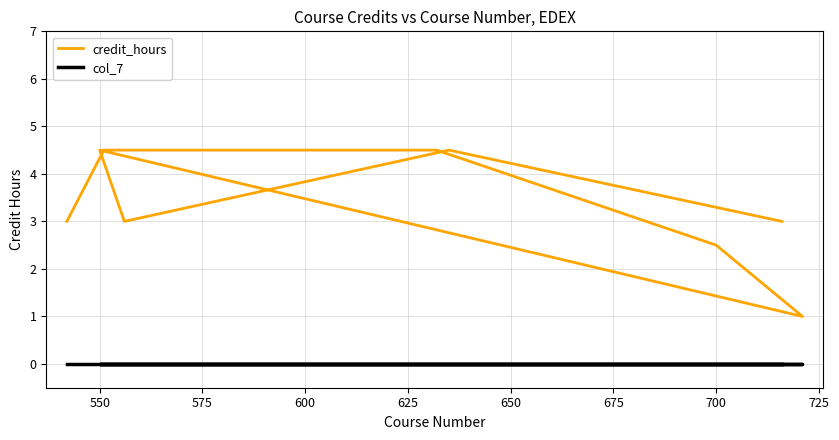

Which series has the widest spread of values?

credit_hours